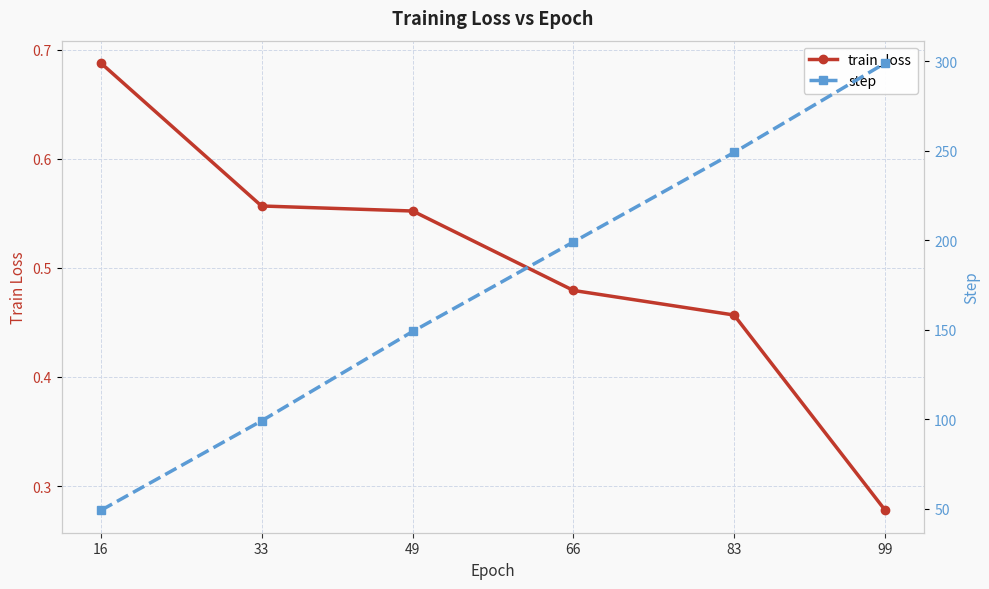

What is the total value across all series at 83?

249.5